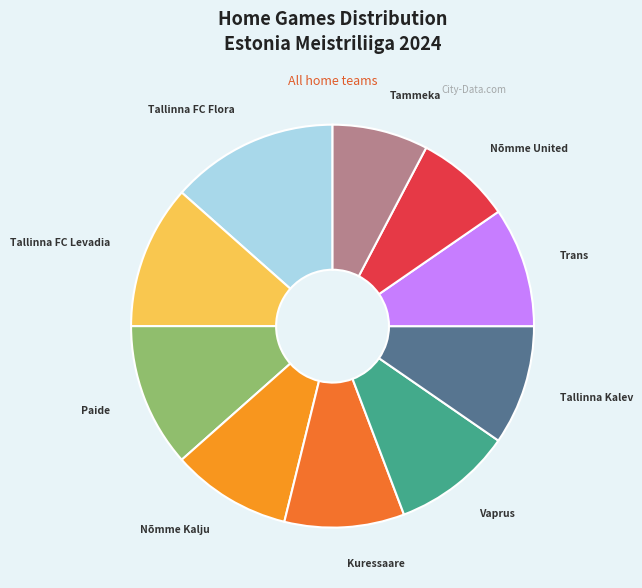

Is Tallinna FC Flora the majority of the pie?

No